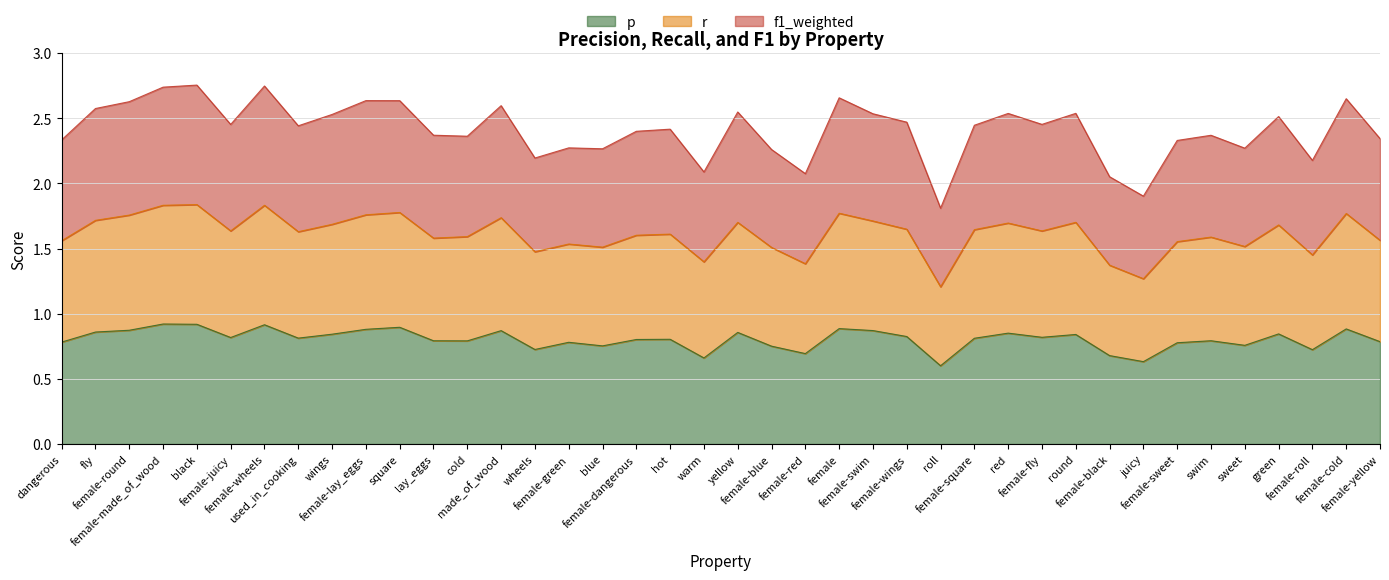

Where does the f1_weighted series first go above 2?

dangerous